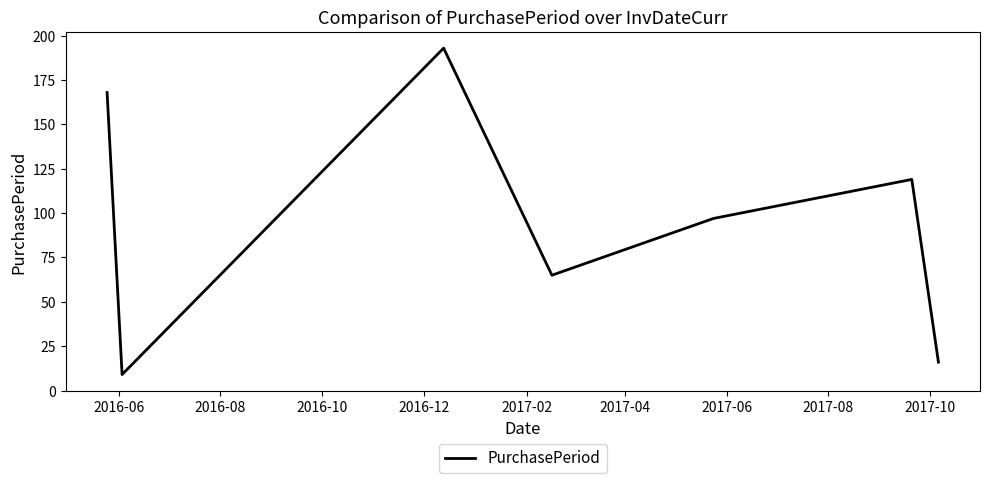

Does the chart have visible grid lines?

No